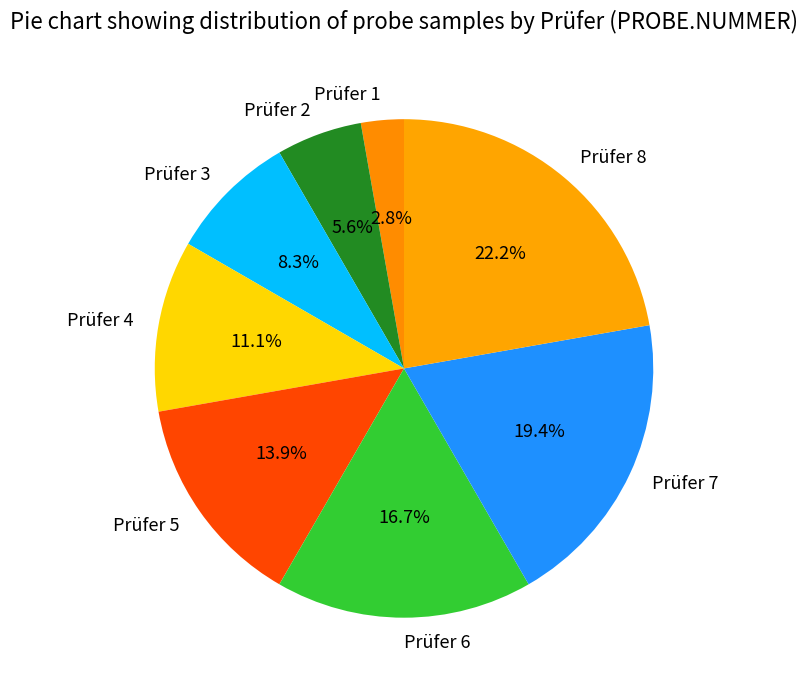

To the nearest percent, what is the difference between the largest and smallest slice percentages?

19%